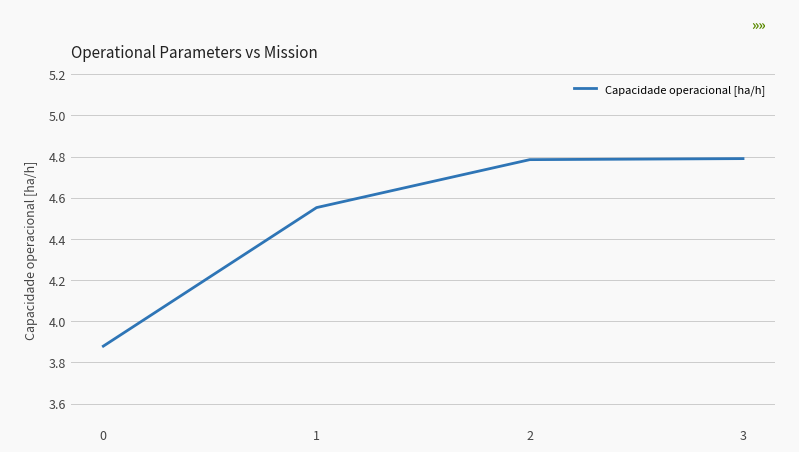

True or false: the data has more than 1 interior local peaks.

False